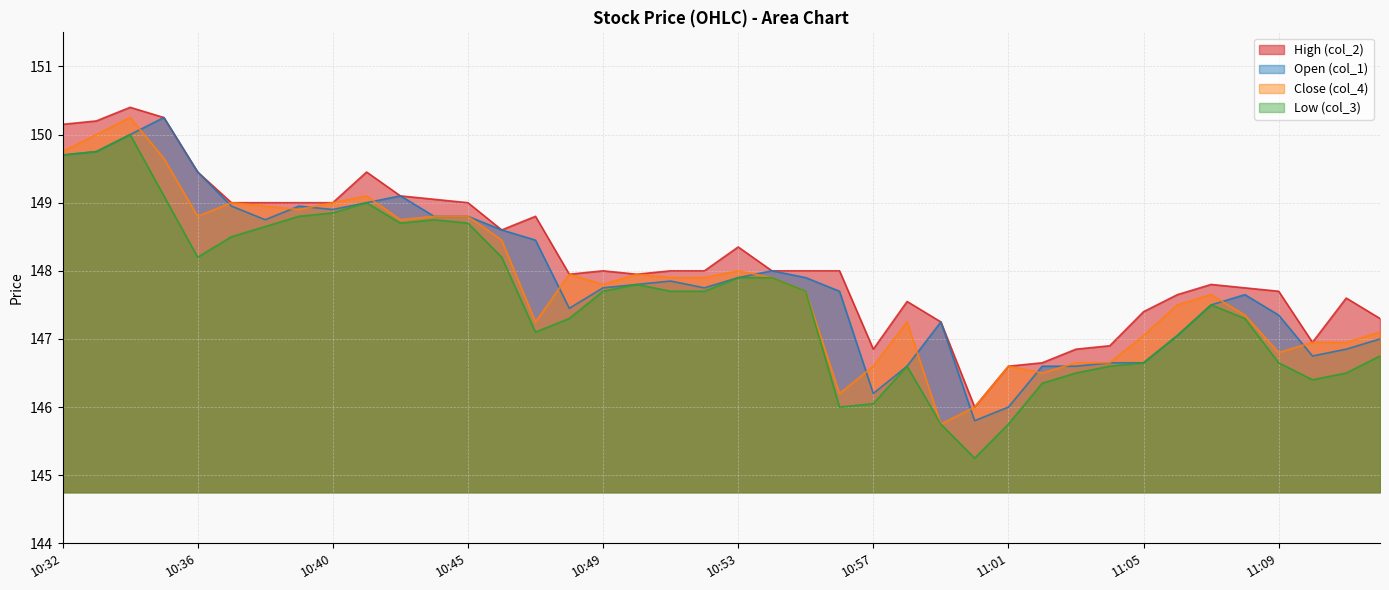

Which category has the lowest value in the col_3 series?

11:00